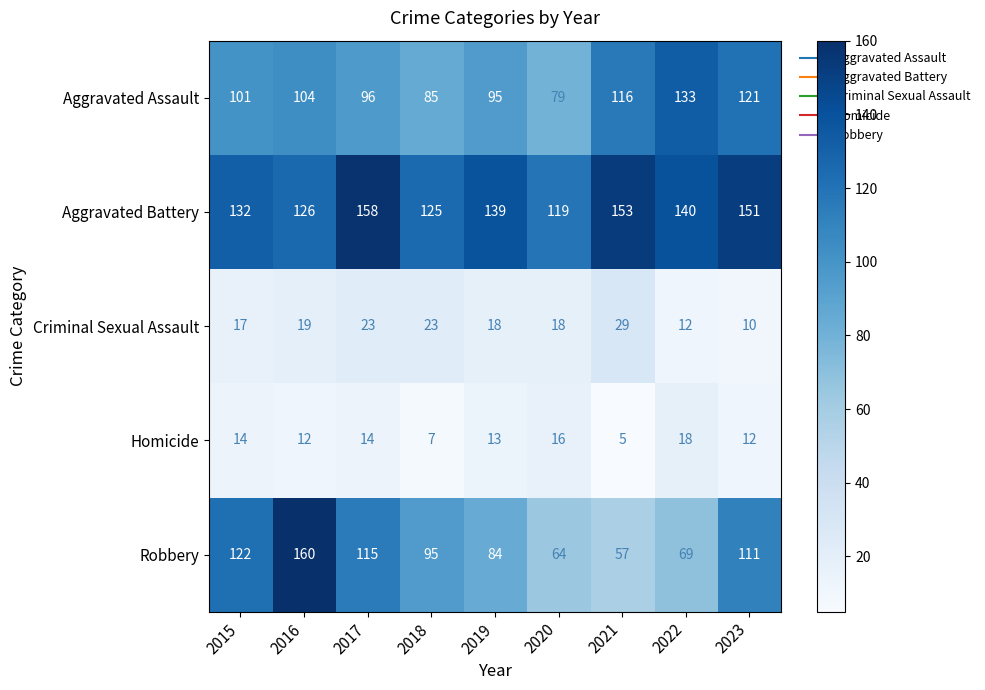

Which category has the lowest value across all series?

2021